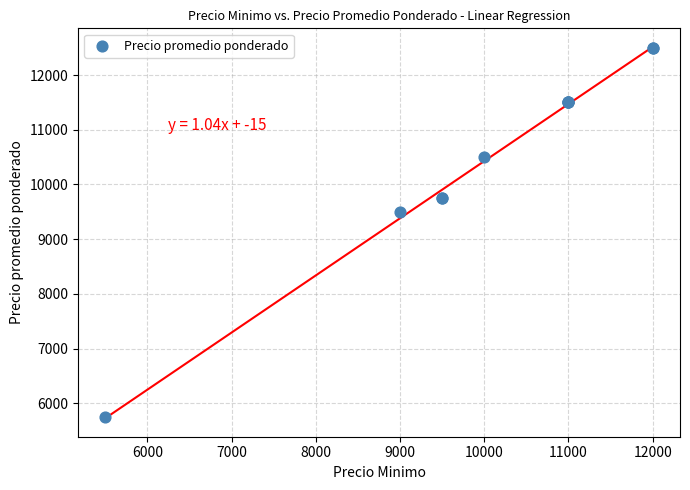

What Y value in the scatter plot is closest to 9125?

9500